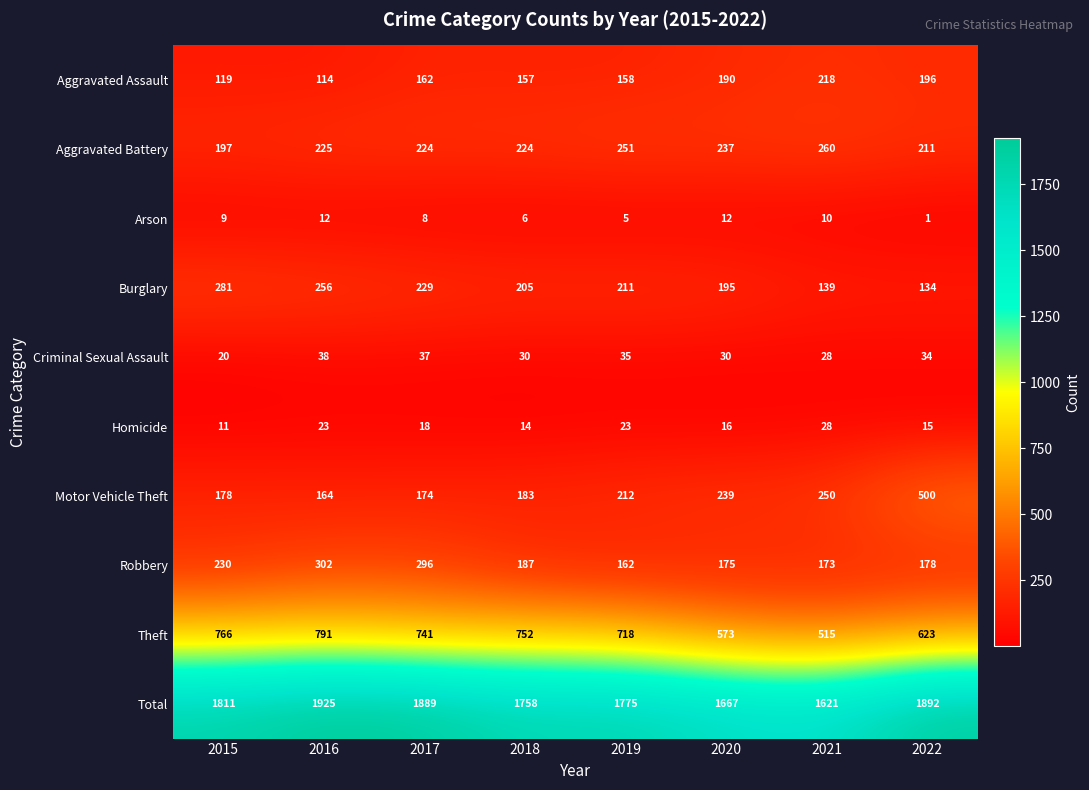

Where does the Robbery series first go above 187?

2015